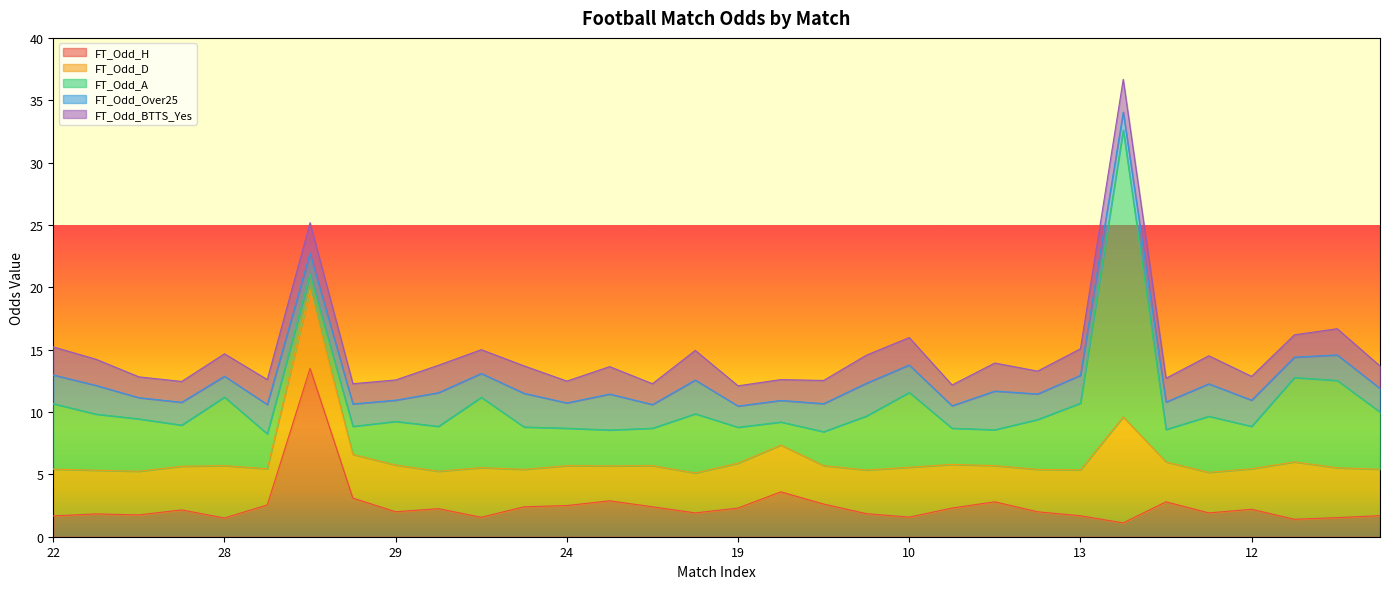

How many interior local peaks does the FT_Odd_BTTS_Yes series have?

10